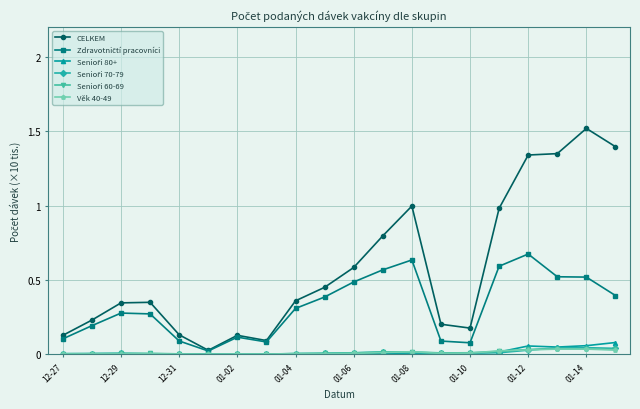

Which series has the widest spread of values?

CELKEM